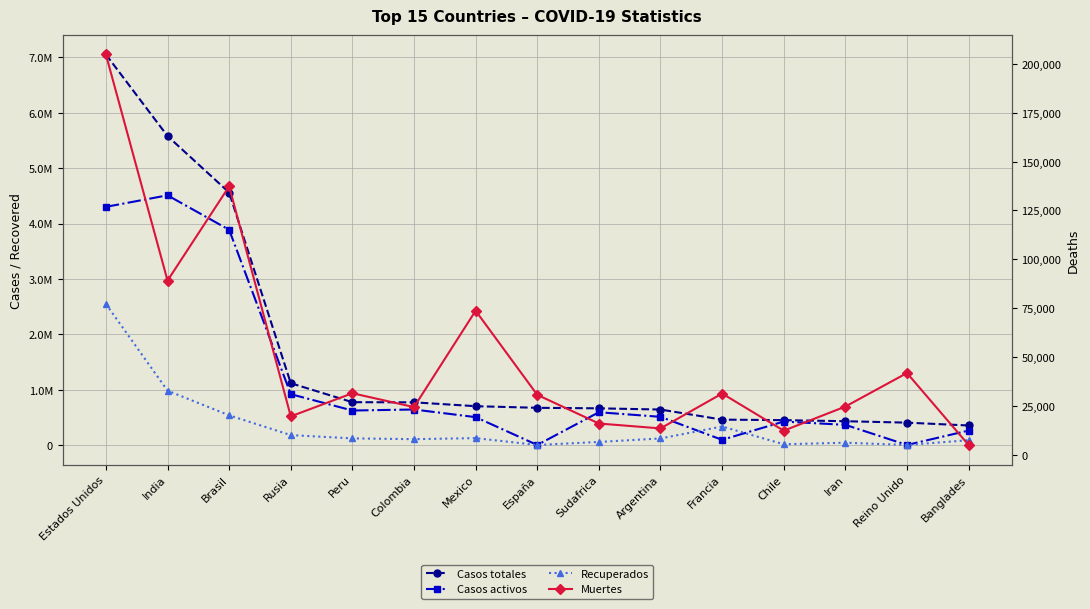

What is the spread (max minus min) of values at Chile?

436202